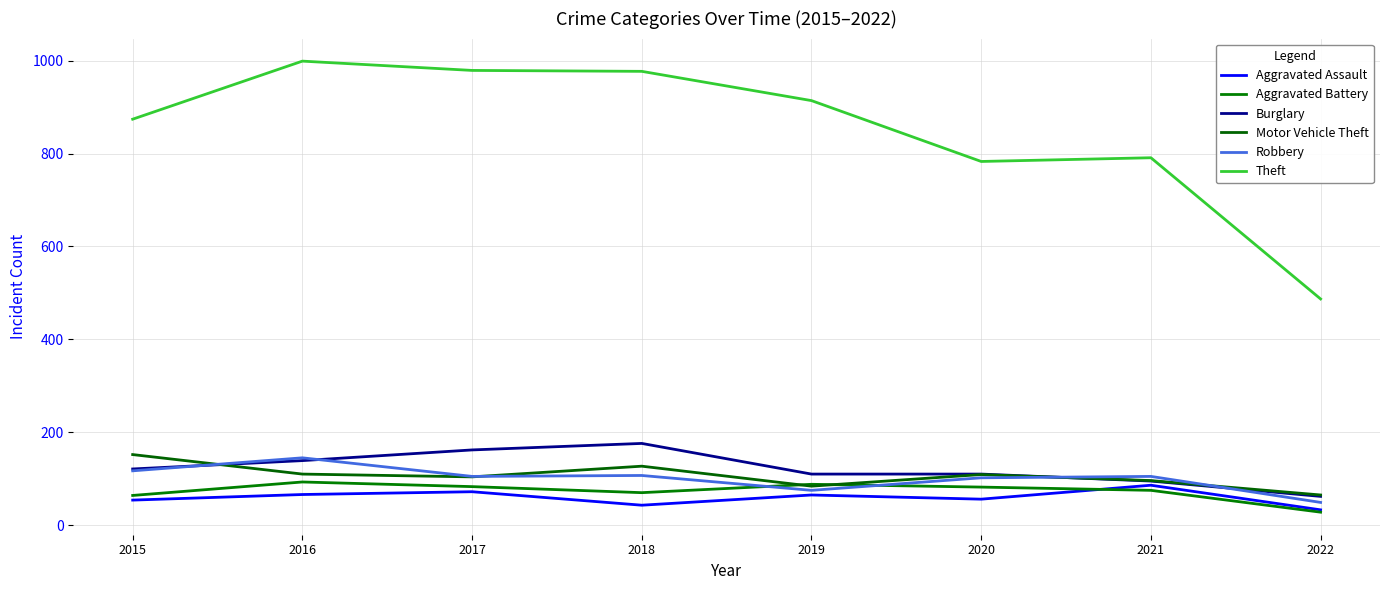

What is the difference between the maximum and minimum values in the Burglary series?

114